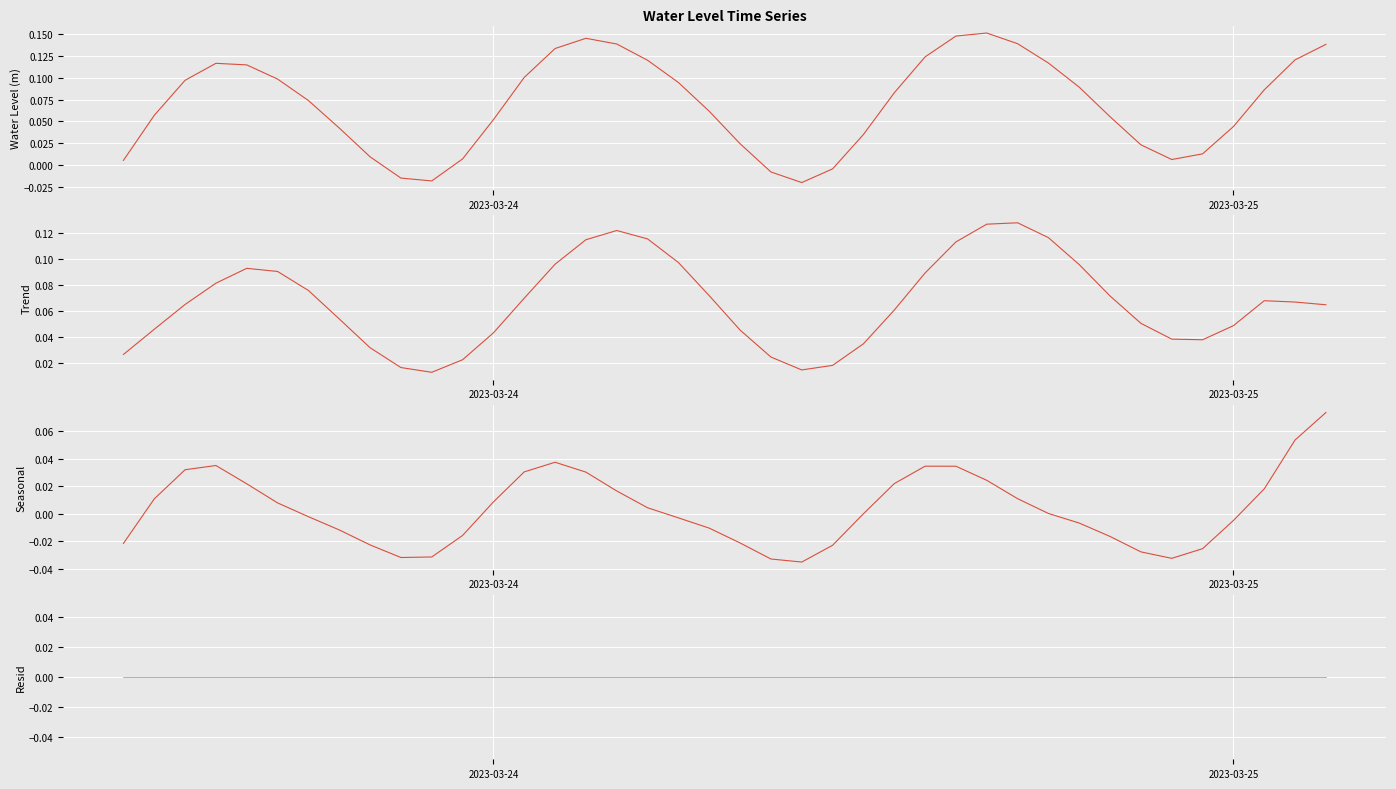

Which series reaches the maximum Y coordinate?

Water Level (m)